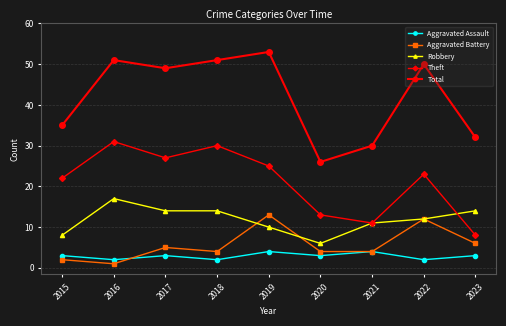

How many data points in Robbery are less than 12?

4